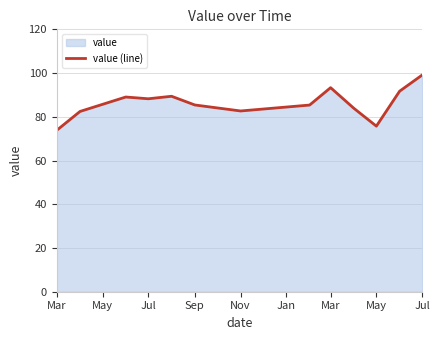

What is the smallest value displayed?

73.8